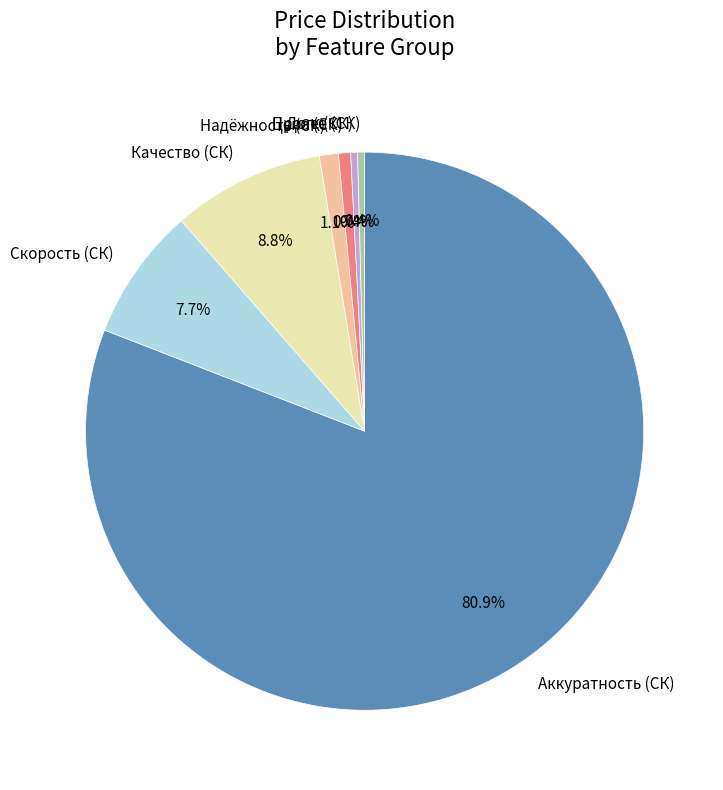

Which has a higher value, Аккуратность (СК) or Цена (СК)?

Аккуратность (СК)